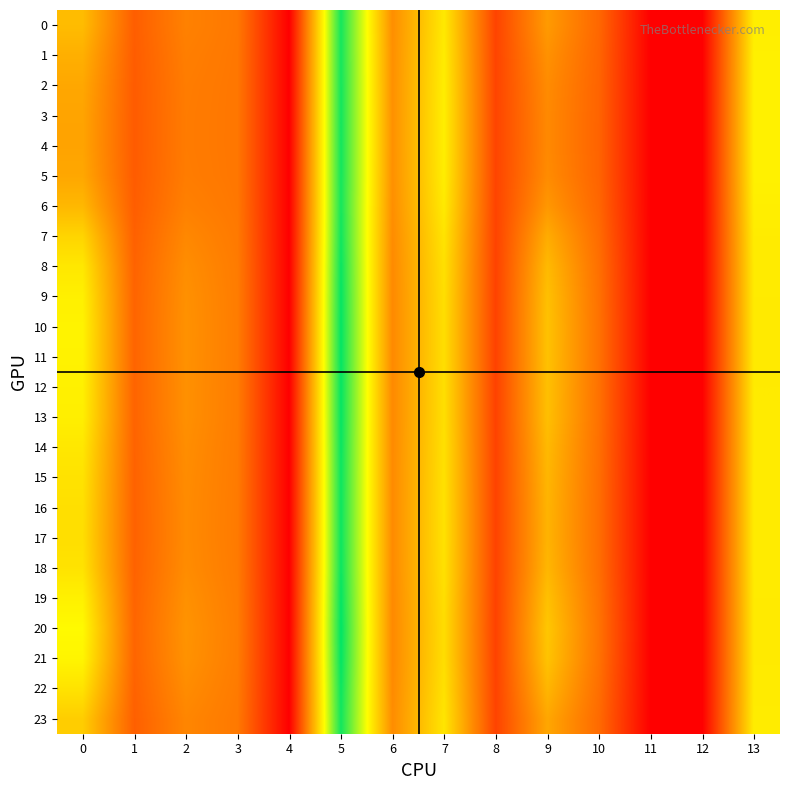

Reading right to left, what are all the values shown in this chart?

0: 13=17.6	12=0.0	11=0.0	10=7.6	9=11.4	8=5.0	7=17.2	6=10.5	5=27.4	4=0.0	3=8.8	2=9.6	1=6.9	0=13.9
1: 13=17.7	12=0.0	11=0.0	10=7.5	9=10.8	8=5.0	7=17.4	6=10.6	5=27.4	4=0.0	3=8.8	2=9.3	1=6.8	0=12.9
2: 13=17.8	12=0.0	11=0.0	10=7.4	9=10.3	8=5.1	7=17.5	6=10.7	5=27.4	4=0.0	3=8.8	2=9.2	1=6.8	0=12.3
3: 13=17.8	12=0.0	11=0.0	10=7.3	9=10.2	8=5.1	7=17.6	6=10.7	5=27.4	4=0.0	3=8.8	2=9.1	1=6.8	0=12.1
4: 13=17.8	12=0.0	11=0.0	10=7.3	9=10.1	8=5.1	7=17.6	6=10.7	5=27.4	4=0.0	3=8.8	2=9.1	1=6.8	0=12.1
5: 13=17.8	12=0.0	11=0.0	10=7.4	9=10.3	8=5.1	7=17.5	6=10.7	5=27.4	4=0.0	3=8.8	2=9.2	1=6.8	0=12.3
6: 13=17.6	12=0.0	11=0.0	10=7.6	9=11.2	8=5.0	7=17.2	6=10.5	5=27.4	4=0.0	3=8.8	2=9.5	1=6.9	0=13.6
7: 13=17.4	12=0.0	11=0.0	10=7.9	9=12.7	8=5.0	7=16.8	6=10.3	5=27.5	4=0.0	3=9.0	2=10.1	1=7.1	0=15.7
8: 13=17.3	12=0.0	11=0.0	10=8.2	9=13.7	8=4.9	7=16.5	6=10.2	5=27.8	4=0.0	3=9.1	2=10.5	1=7.3	0=17.1
9: 13=17.3	12=0.0	11=0.0	10=8.3	9=14.1	8=4.9	7=16.4	6=10.2	5=27.9	4=0.0	3=9.2	2=10.7	1=7.4	0=17.7
10: 13=17.3	12=0.0	11=0.0	10=8.4	9=14.3	8=4.9	7=16.4	6=10.1	5=28.0	4=0.0	3=9.2	2=10.8	1=7.4	0=17.9
11: 13=17.3	12=0.0	11=0.0	10=8.4	9=14.3	8=4.9	7=16.4	6=10.2	5=28.0	4=0.0	3=9.2	2=10.7	1=7.4	0=17.9
12: 13=17.3	12=0.0	11=0.0	10=8.3	9=14.2	8=4.9	7=16.4	6=10.2	5=27.9	4=0.0	3=9.2	2=10.7	1=7.4	0=17.7
13: 13=17.3	12=0.0	11=0.0	10=8.3	9=14.1	8=4.9	7=16.4	6=10.2	5=27.9	4=0.0	3=9.2	2=10.7	1=7.4	0=17.6
14: 13=17.3	12=0.0	11=0.0	10=8.2	9=13.7	8=4.9	7=16.5	6=10.2	5=27.8	4=0.0	3=9.1	2=10.5	1=7.3	0=17.1
15: 13=17.3	12=0.0	11=0.0	10=8.1	9=13.4	8=4.9	7=16.6	6=10.2	5=27.7	4=0.0	3=9.1	2=10.4	1=7.3	0=16.7
16: 13=17.3	12=0.0	11=0.0	10=8.1	9=13.3	8=4.9	7=16.6	6=10.3	5=27.7	4=0.0	3=9.0	2=10.3	1=7.2	0=16.5
17: 13=17.3	12=0.0	11=0.0	10=8.1	9=13.2	8=4.9	7=16.7	6=10.3	5=27.7	4=0.0	3=9.0	2=10.3	1=7.2	0=16.4
18: 13=17.3	12=0.0	11=0.0	10=8.1	9=13.4	8=4.9	7=16.6	6=10.2	5=27.7	4=0.0	3=9.1	2=10.4	1=7.3	0=16.7
19: 13=17.3	12=0.0	11=0.0	10=8.3	9=14.2	8=4.9	7=16.4	6=10.2	5=28.0	4=0.0	3=9.2	2=10.7	1=7.4	0=17.8
20: 13=17.2	12=0.0	11=0.0	10=8.5	9=14.7	8=4.9	7=16.3	6=10.1	5=28.2	4=0.0	3=9.2	2=10.9	1=7.5	0=18.4
21: 13=17.3	12=0.0	11=0.0	10=8.4	9=14.4	8=4.9	7=16.4	6=10.1	5=28.1	4=0.0	3=9.2	2=10.8	1=7.4	0=18.1
22: 13=17.3	12=0.0	11=0.0	10=8.1	9=13.4	8=4.9	7=16.6	6=10.2	5=27.7	4=0.0	3=9.1	2=10.4	1=7.3	0=16.7
23: 13=17.4	12=0.0	11=0.0	10=7.8	9=12.3	8=5.0	7=16.9	6=10.4	5=27.5	4=0.0	3=8.9	2=9.9	1=7.1	0=15.1